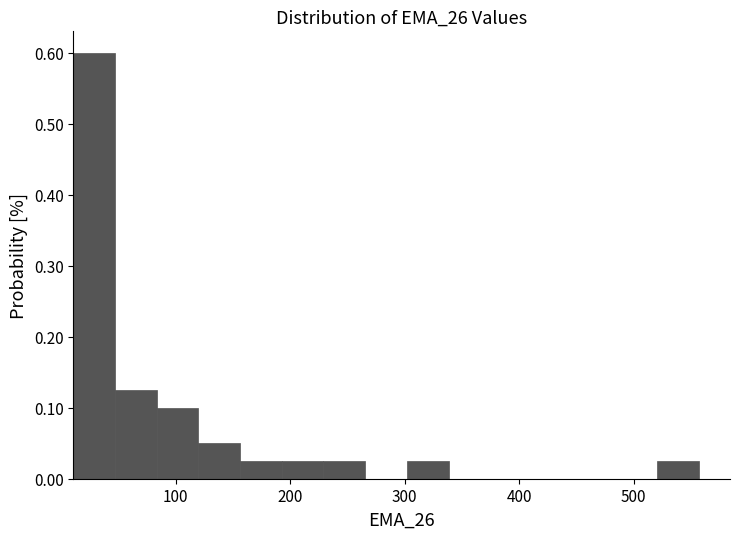

Around what value on the x-axis is the tallest bar? Give the approximate position of its centre, as read against the axis.

30